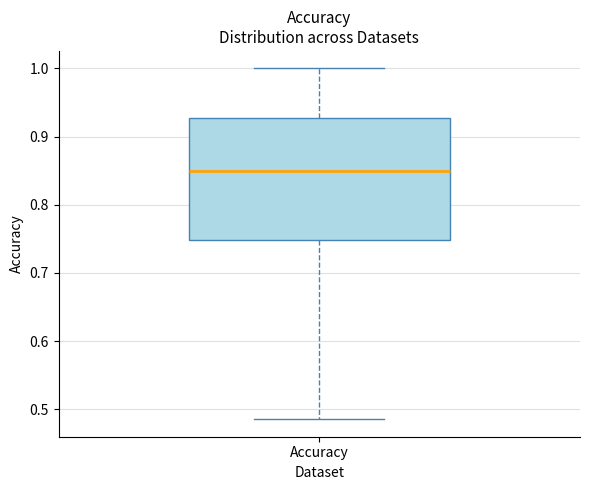

Transcribe this box plot: give where the median line is, the range the box spans, and where the two whiskers end, as read against the y-axis. The values are not printed on the chart, so give them approximately, as read against the axis.

median 0.85, box 0.75 to 0.93, whiskers 0.49 to 1.00